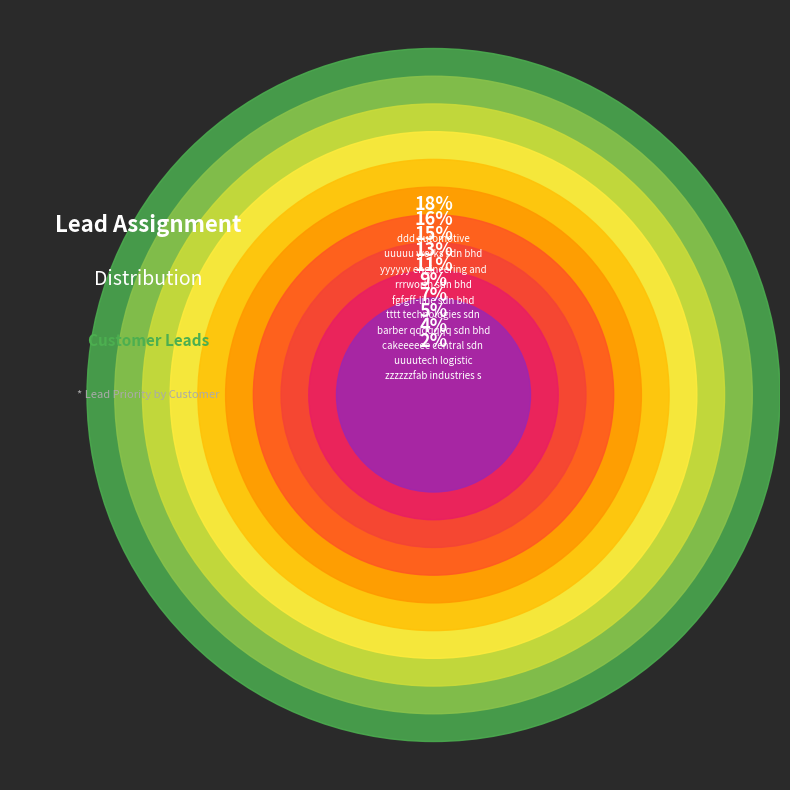

Is ddd automotive the majority of the pie?

No